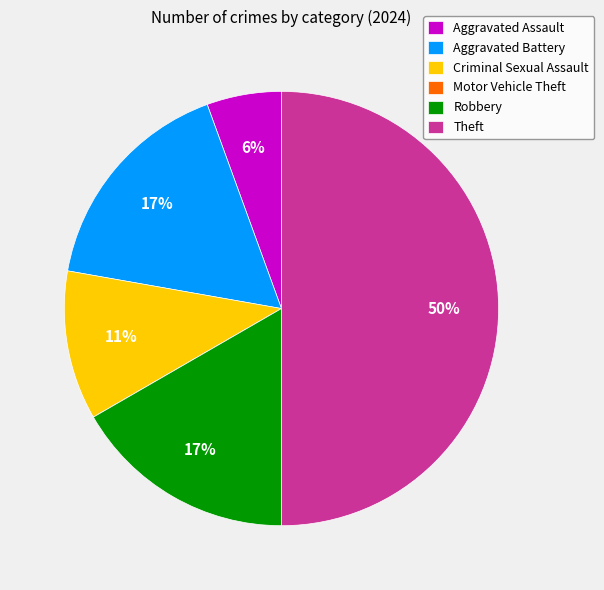

The Aggravated Battery slice represents 30% of the pie. True or false?

False